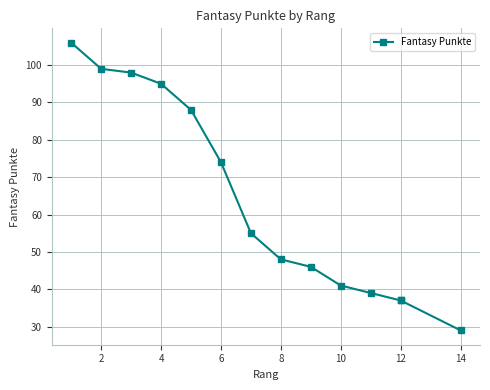

What is the smallest value displayed?

29